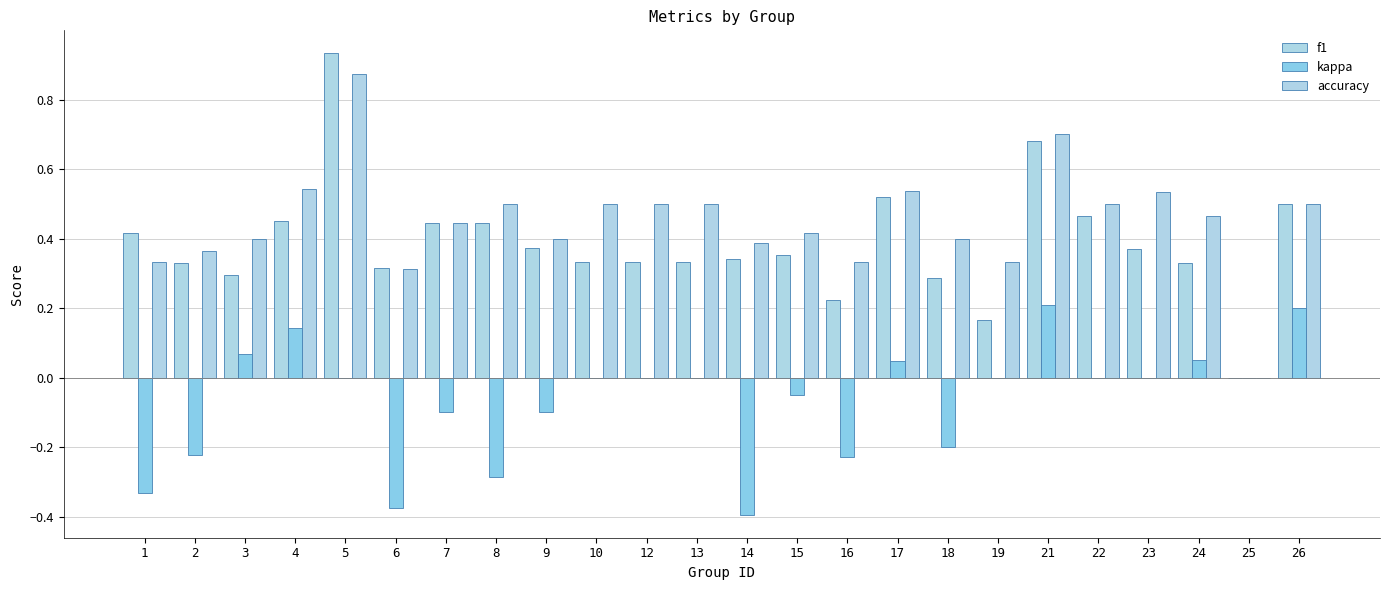

Which series has the largest range (max minus min)?

f1